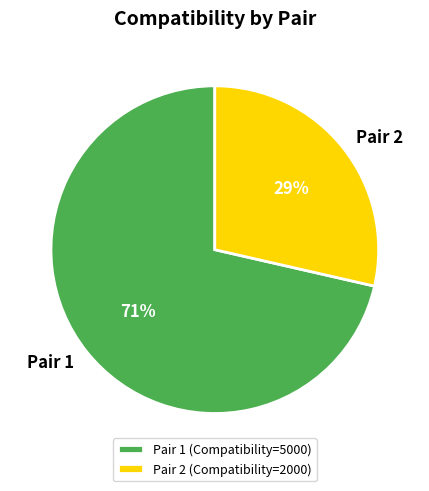

Do Pair 2 and Pair 1 together represent more than half of the pie?

Yes